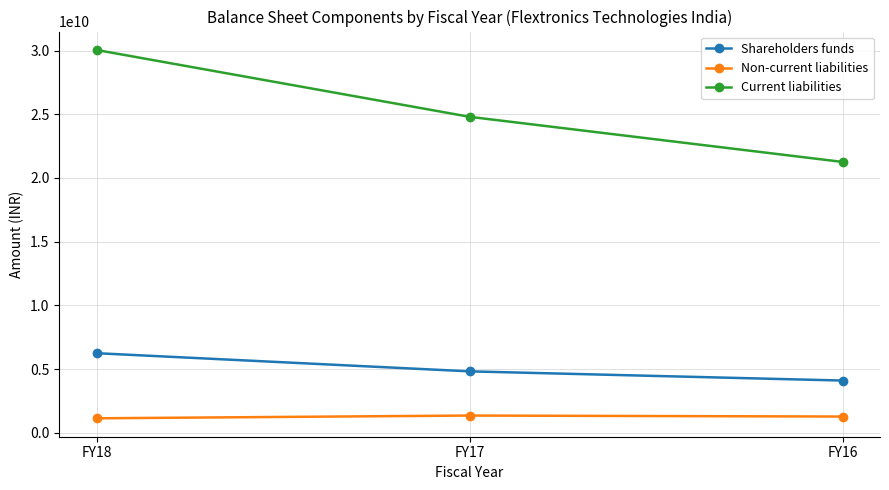

What are all the series names shown in the legend?

Shareholders funds, Non-current liabilities, Current liabilities